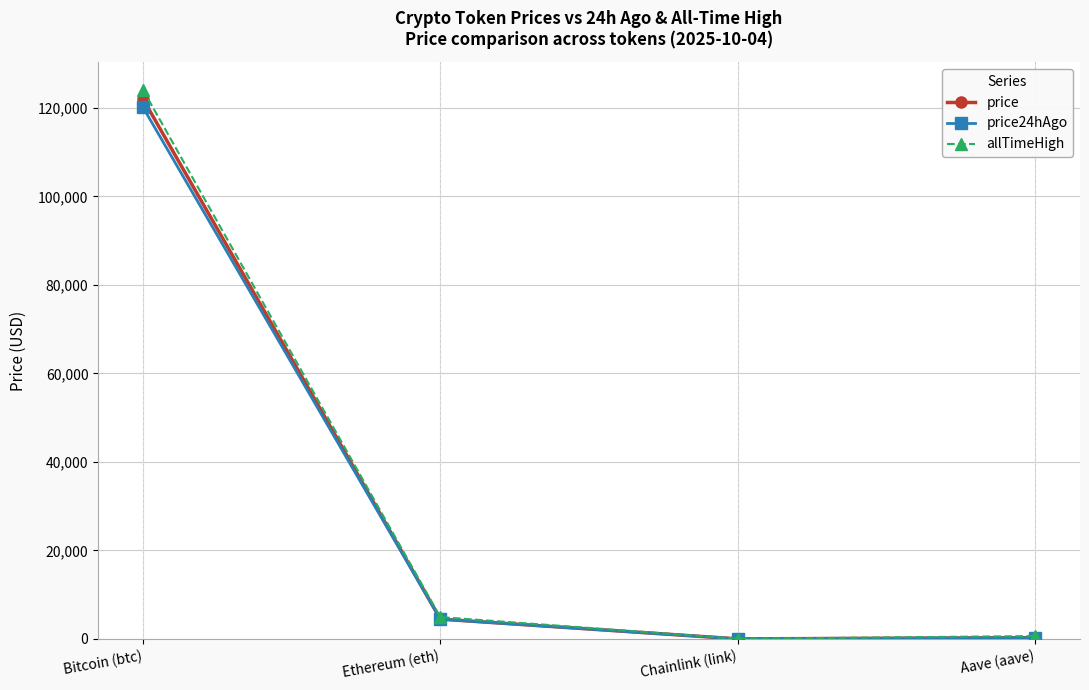

What is the total value across all series at Ethereum (eth)?

13909.1